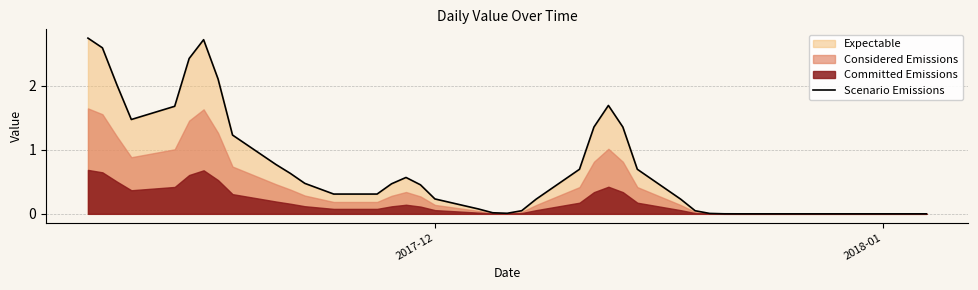

Reading left to right, transcribe all the data shown in this chart.

2.7	2.6	2.0	1.5	1.7	2.4	2.7	2.1	1.2	0.8	0.6	0.5	0.3	0.3	0.5	0.6	0.5	0.2	0.1	0.0	0.0	0.0	0.2	0.7	1.4	1.7	1.4	0.7	0.2	0.0	0.0	0.0	0.0	0.0	0.0	0.0	0.0	0.0	0.0	0.0